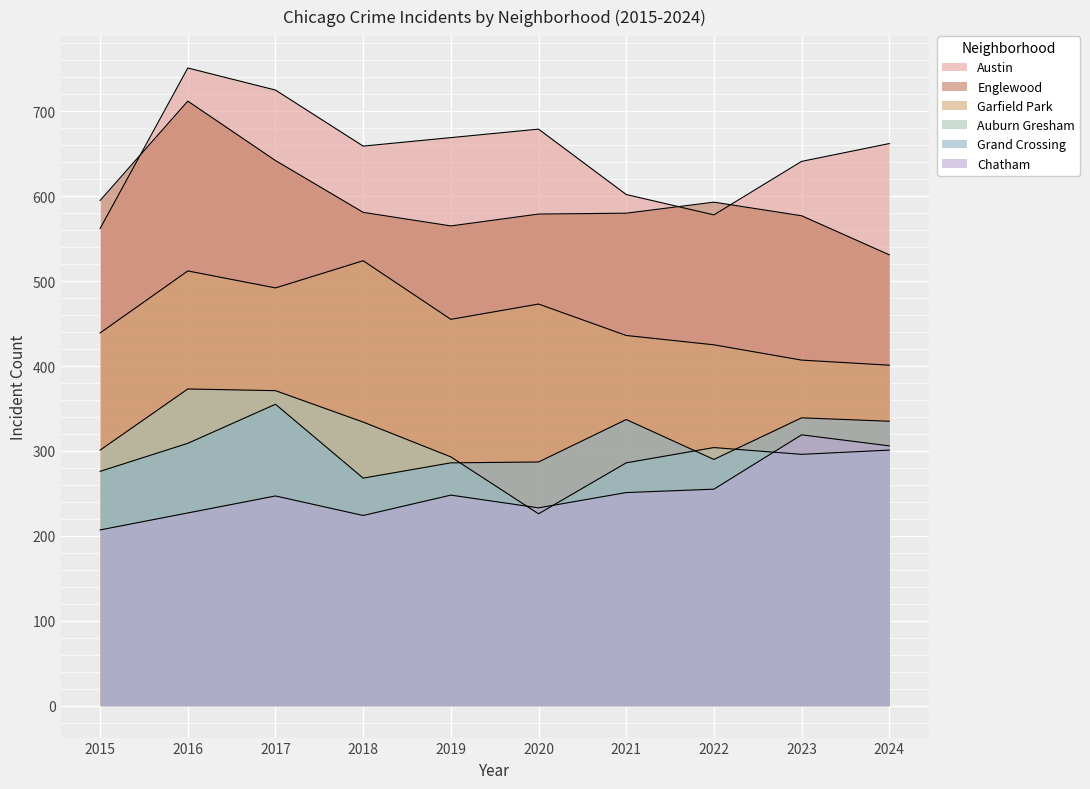

Which label corresponds to the largest value in the chart?

2016